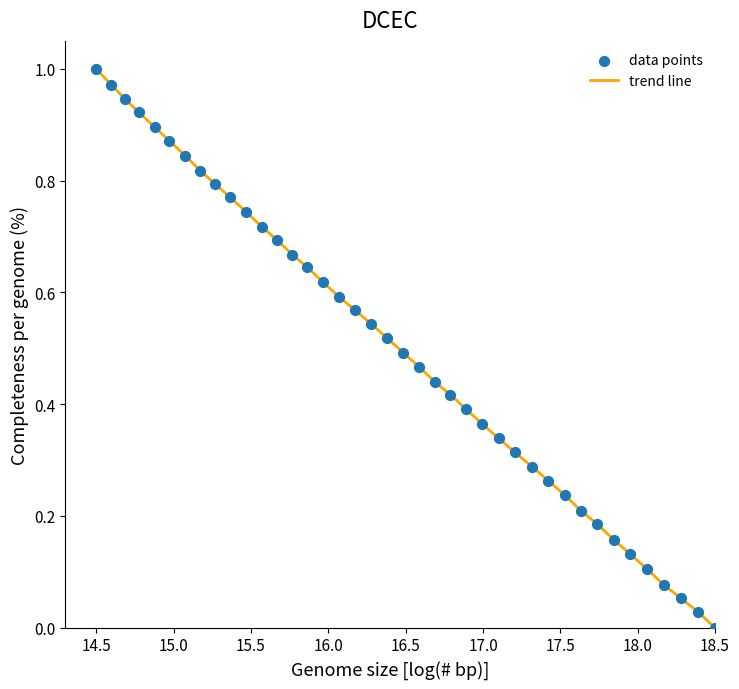

How many lines are shown in the chart?

1